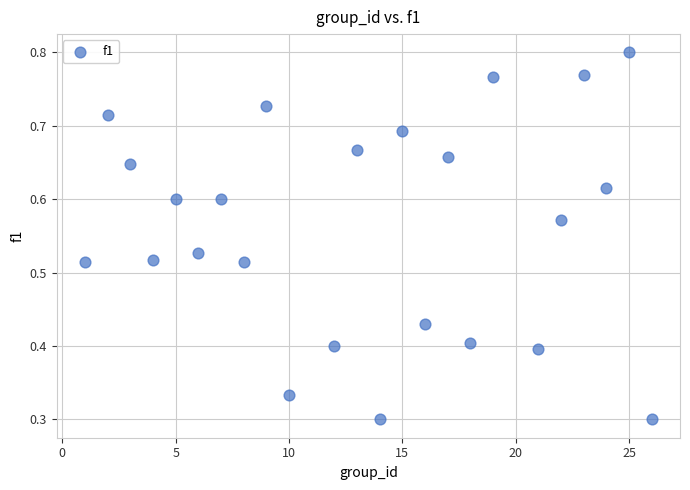

What is the range of X values (max minus min)?

25.0